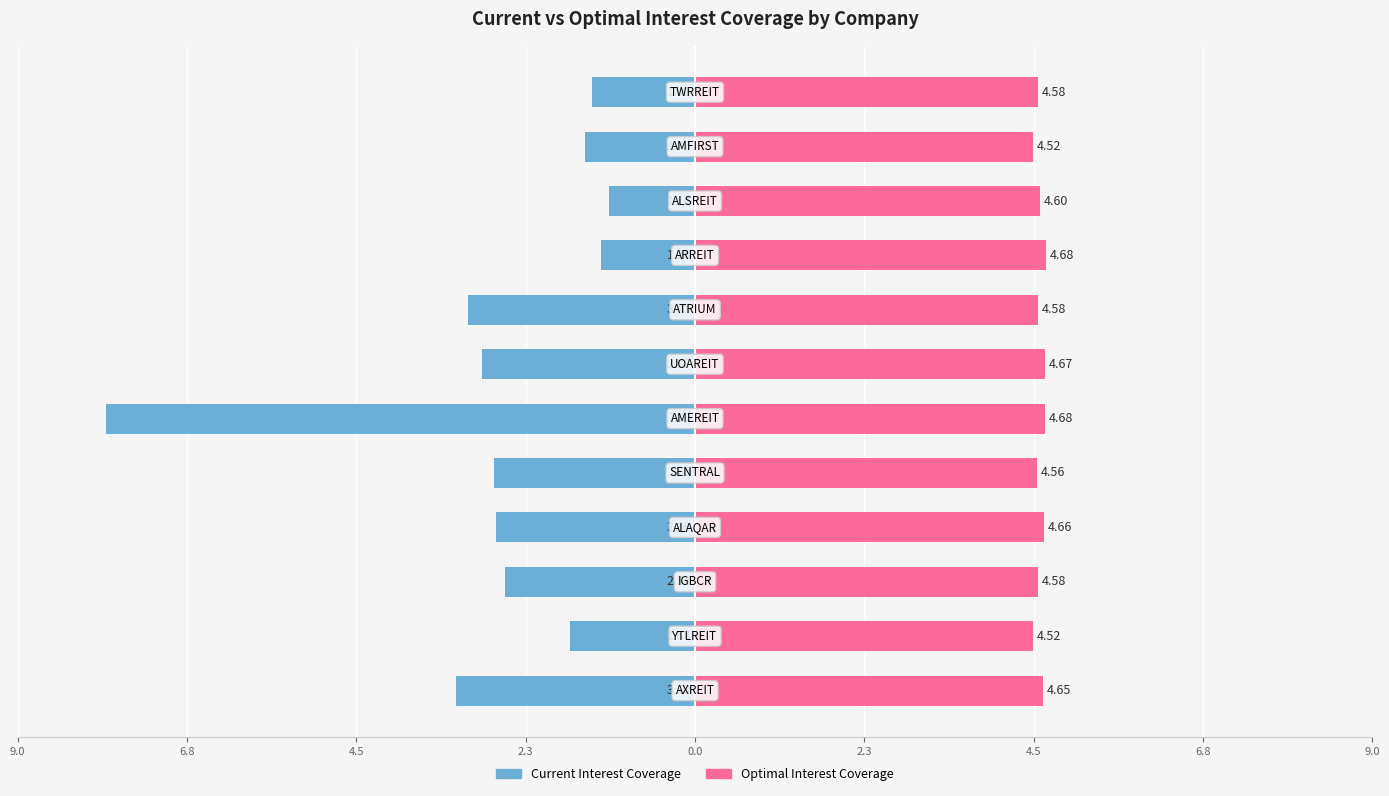

Which series has the largest range (max minus min)?

Current Interest Coverage